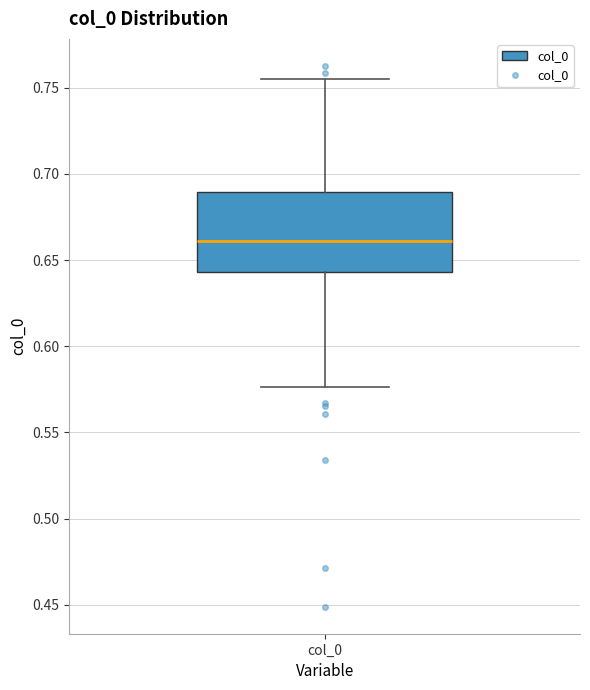

Transcribe this box plot: give where the median line is, the range the box spans, and where the two whiskers end, as read against the y-axis. The values are not printed on the chart, so give them approximately, as read against the axis.

median 0.660, box 0.645 to 0.690, whiskers 0.575 to 0.755